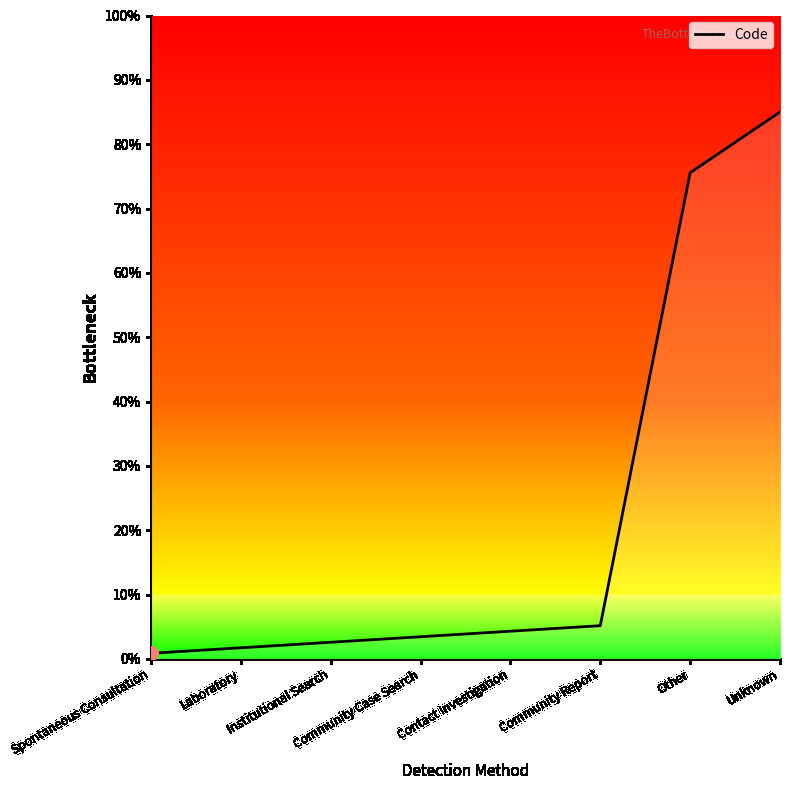

What is the ratio of the value at Laboratory to the value at Institutional Search?

0.7